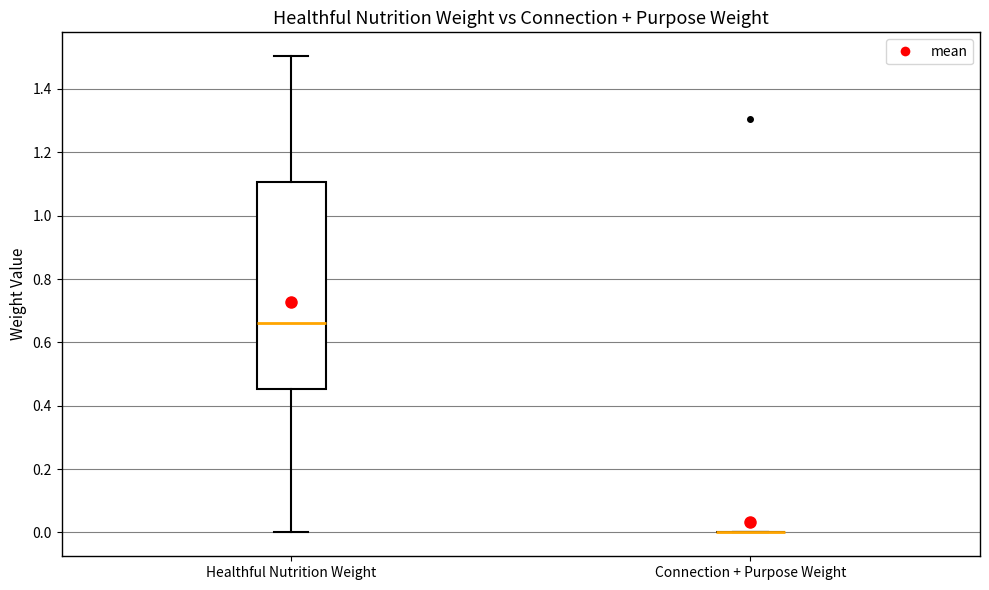

Where does the median line of the box for Healthful Nutrition Weight sit on the y-axis? The values are not printed on the chart, so give them approximately, as read against the axis.

0.66